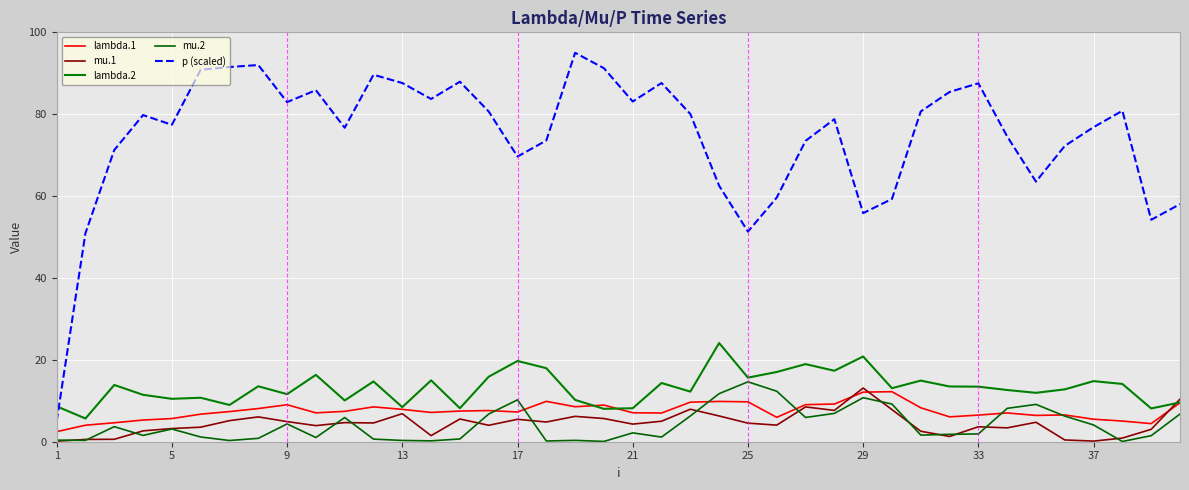

What is the difference between the maximum and minimum values in the mu.1 series?

13.0